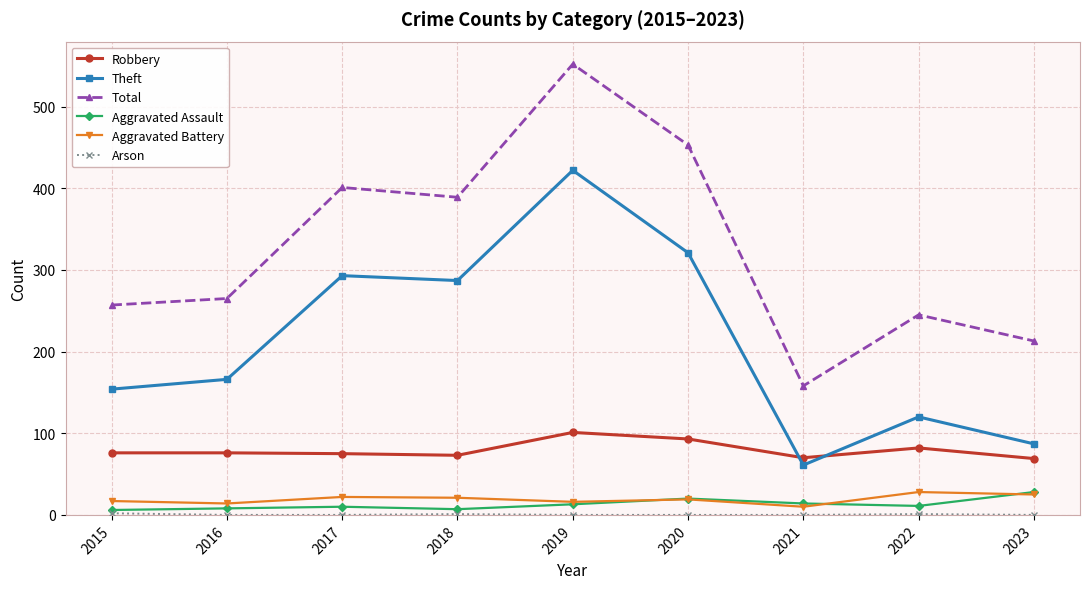

What is the difference between the highest and lowest values at 2021?

158